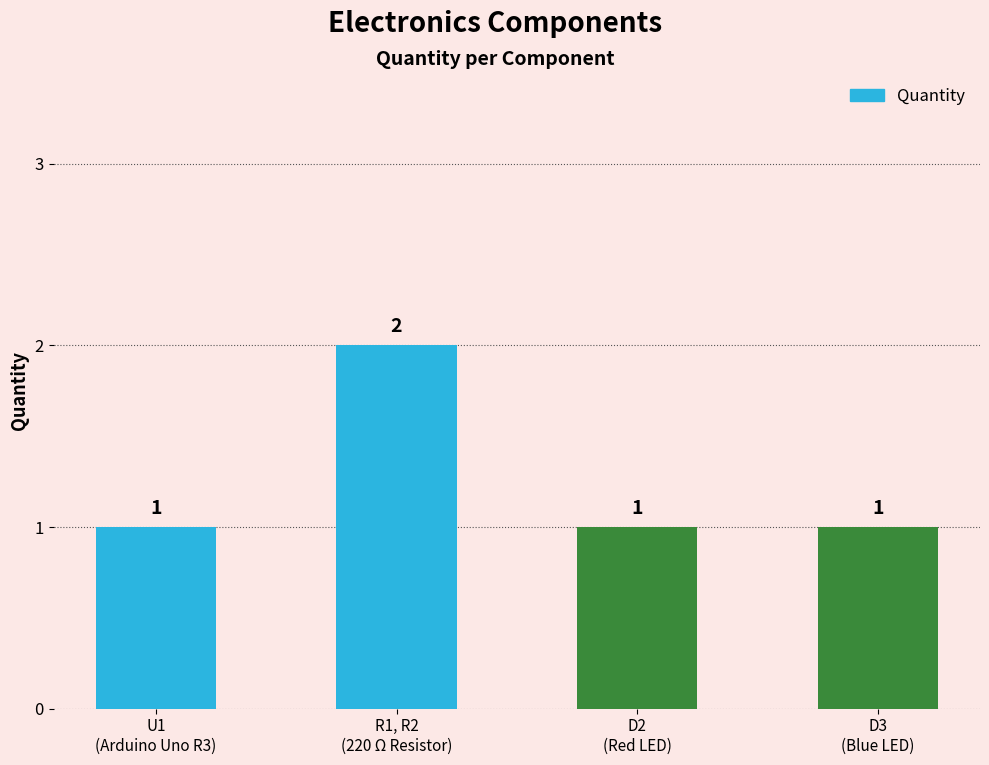

What is the change in value from U1
(Arduino Uno R3) to R1, R2
(220 Ω Resistor)?

+1